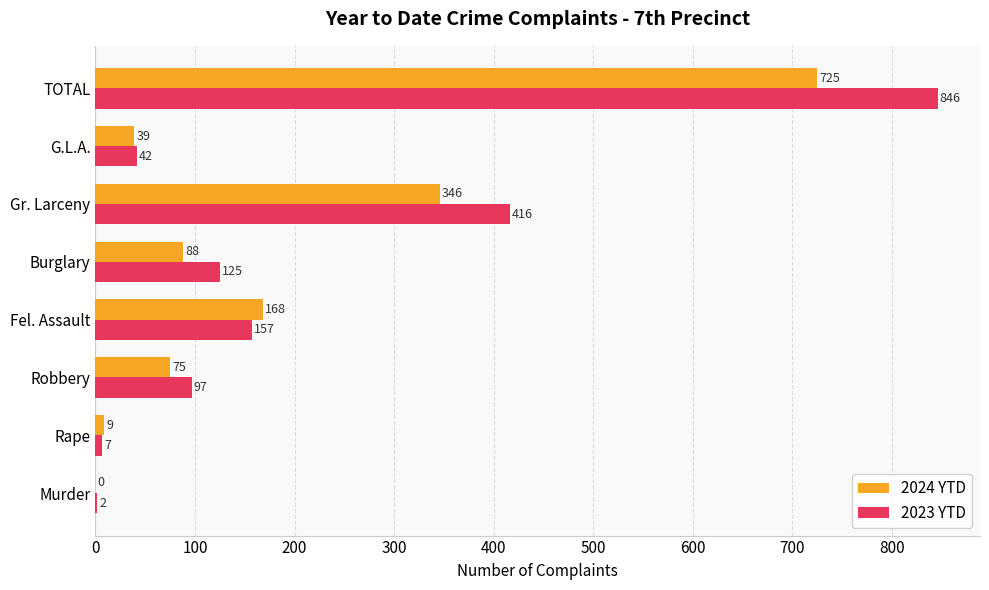

What is the sum of the 2024 YTD values at Robbery and TOTAL?

800